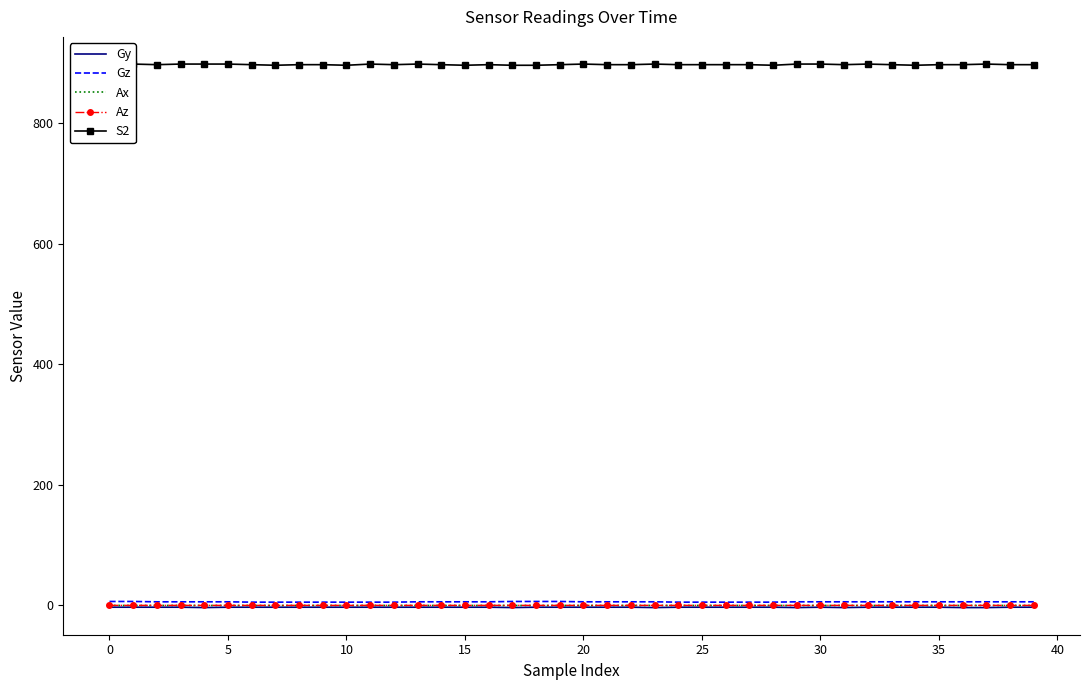

At which label is Az closest to 0?

5